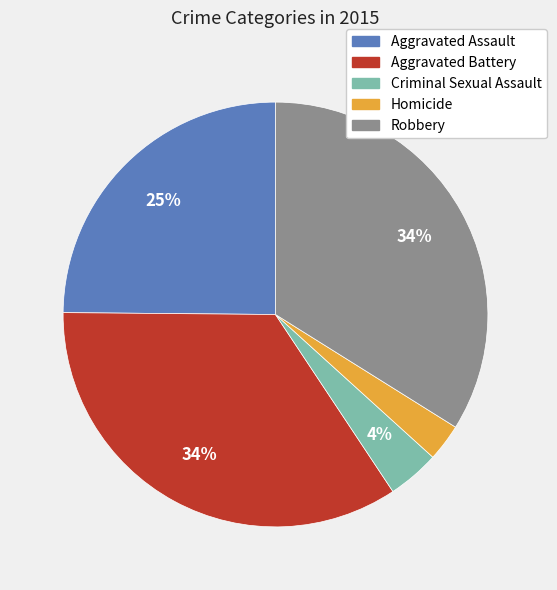

To the nearest percent, what is the average slice percentage?

20%